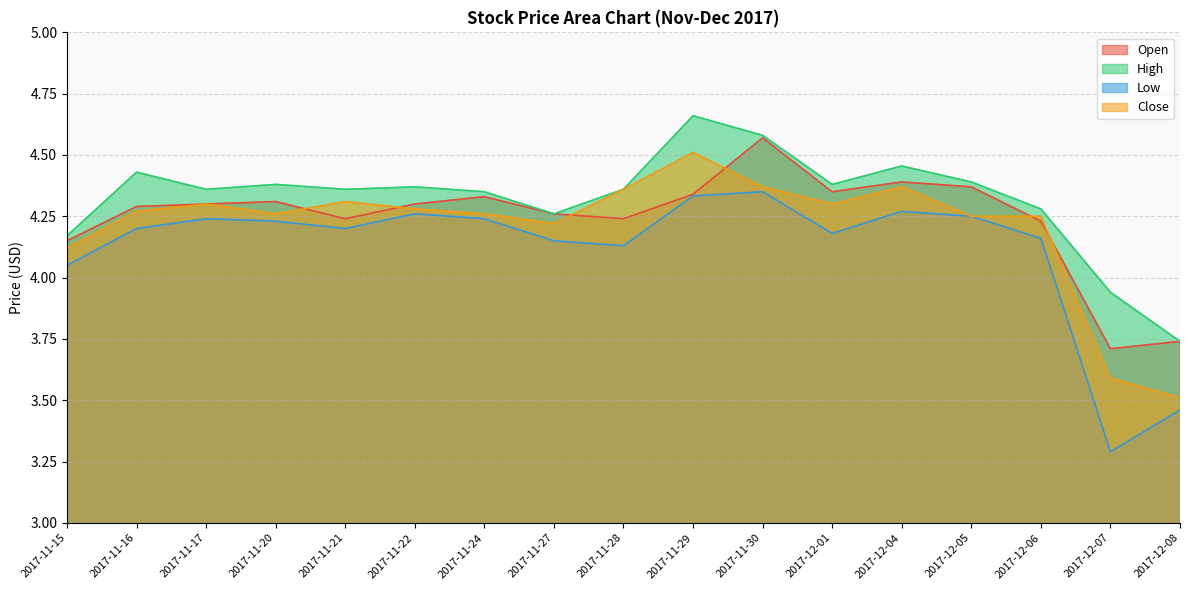

How many interior local valleys does the High series have?

4